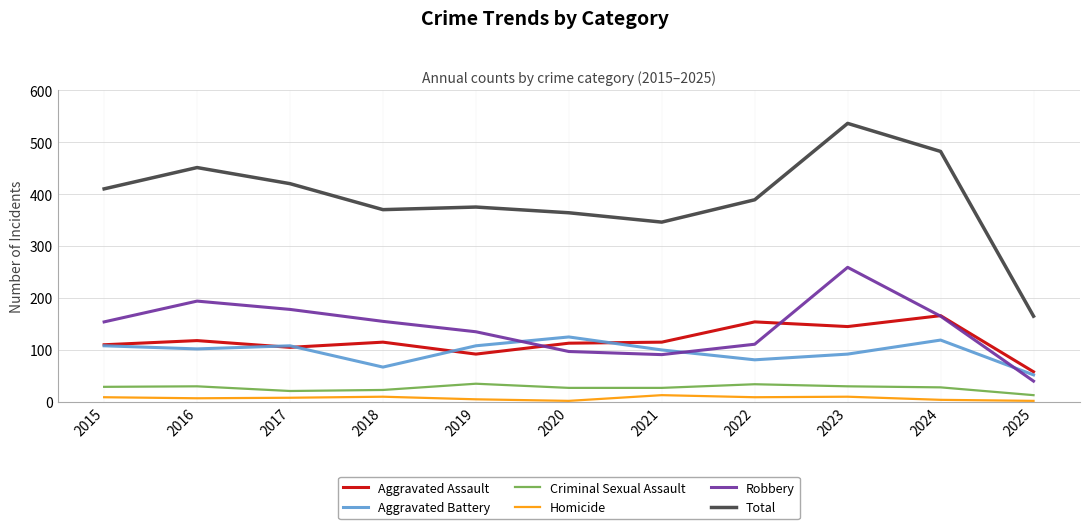

Which series has the largest range (max minus min)?

Total